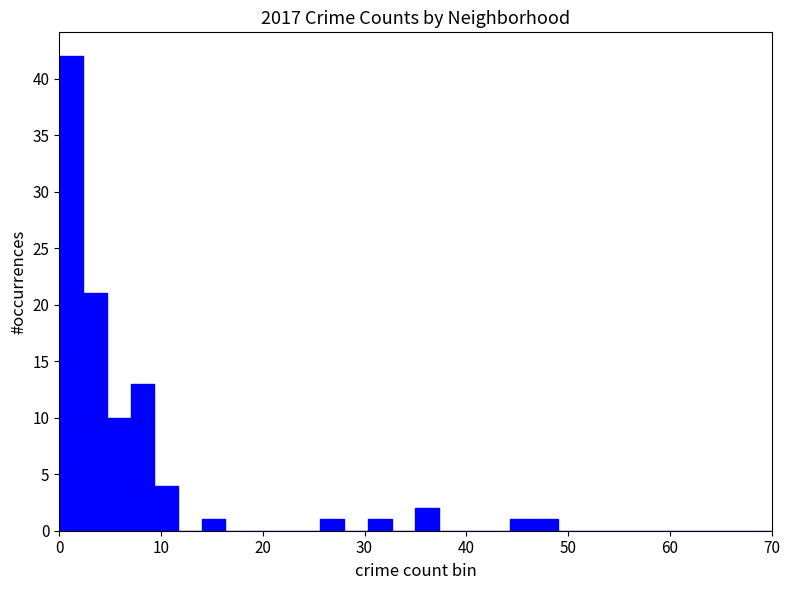

Read against the x-axis, roughly where is the centre of the tallest bar?

1